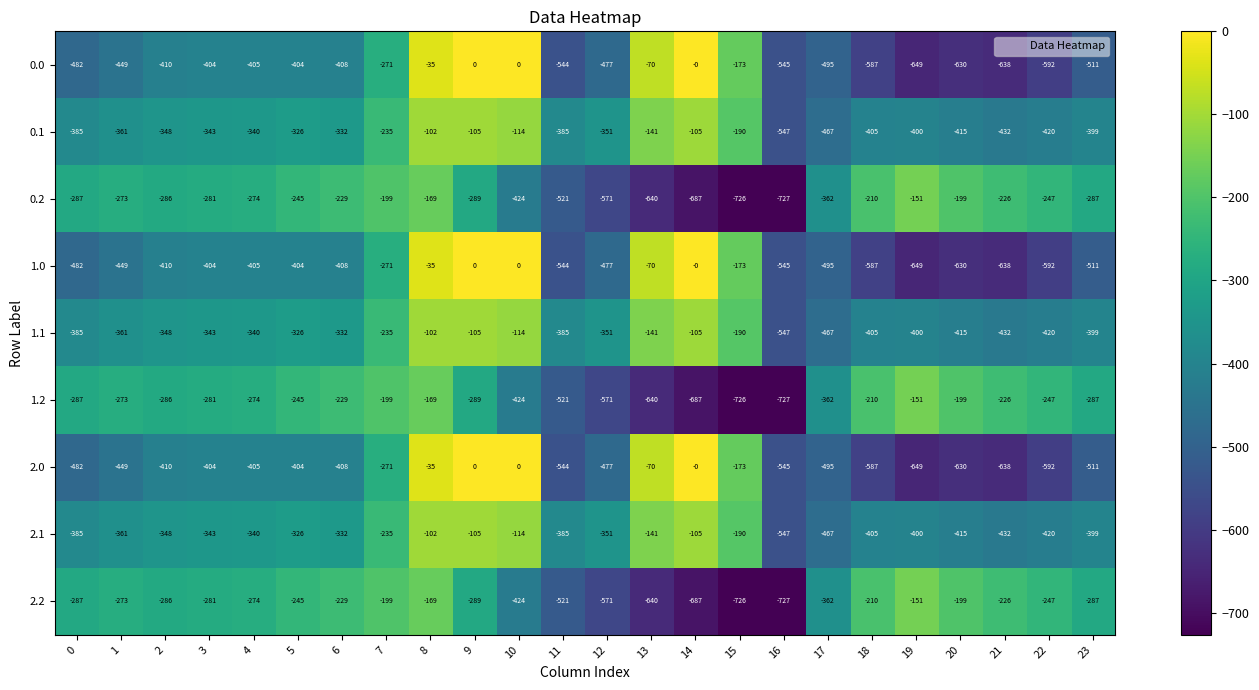

What is the spread (max minus min) of values at 13?

570